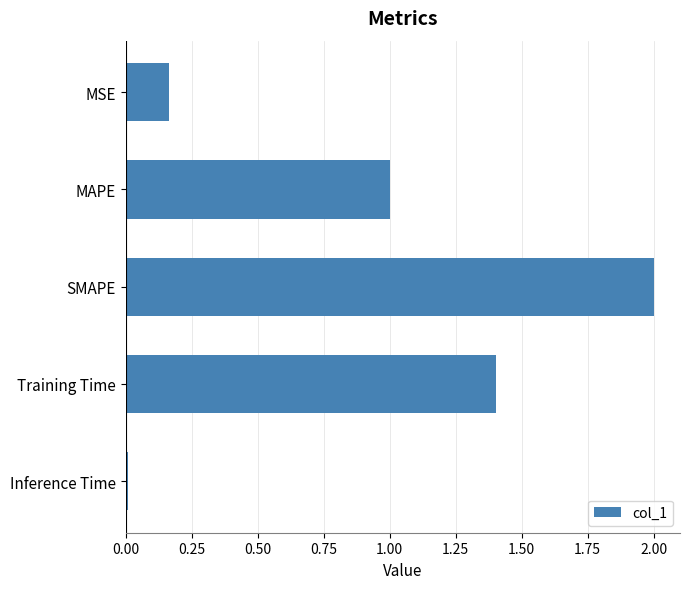

What position from the top is Training Time?

4